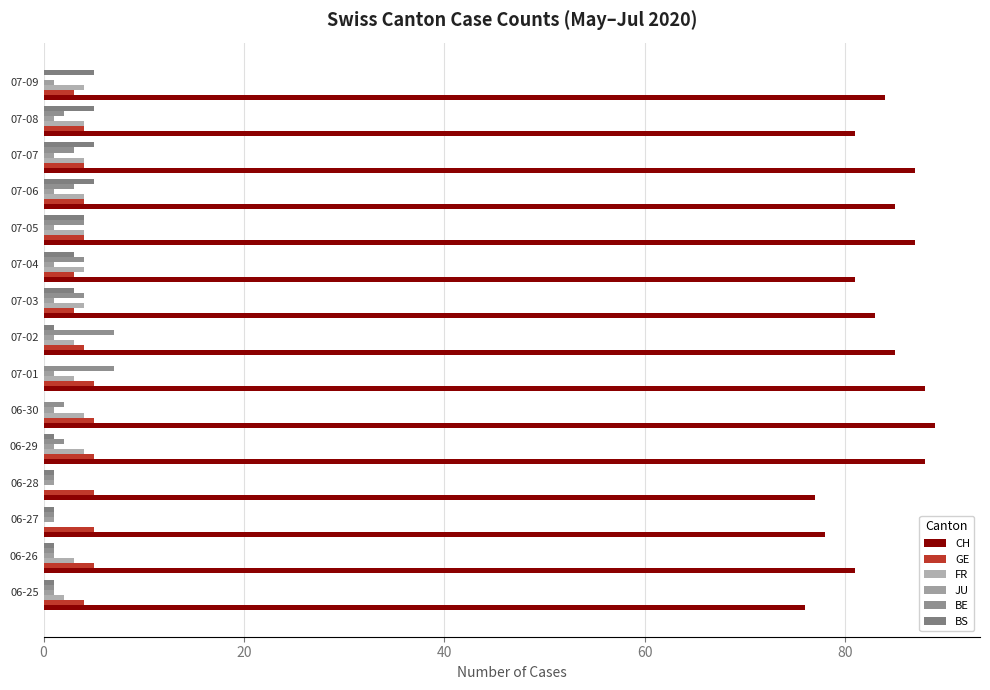

Count the number of categories in the chart.

15